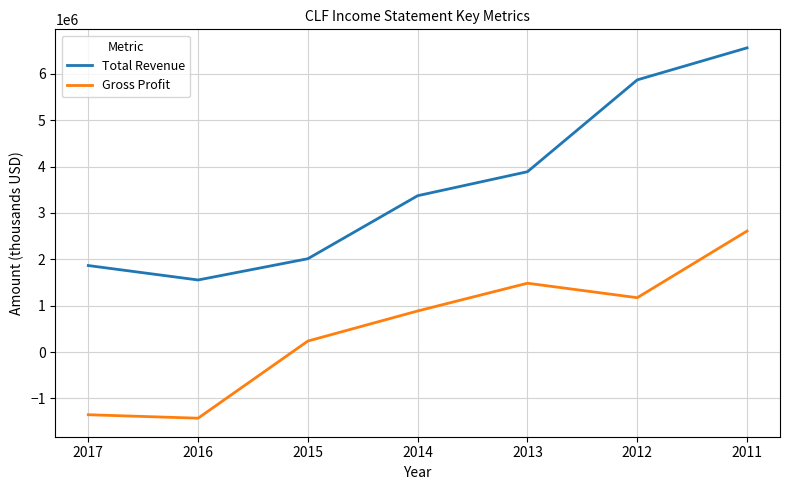

What is the average value of the Gross Profit series?

515371